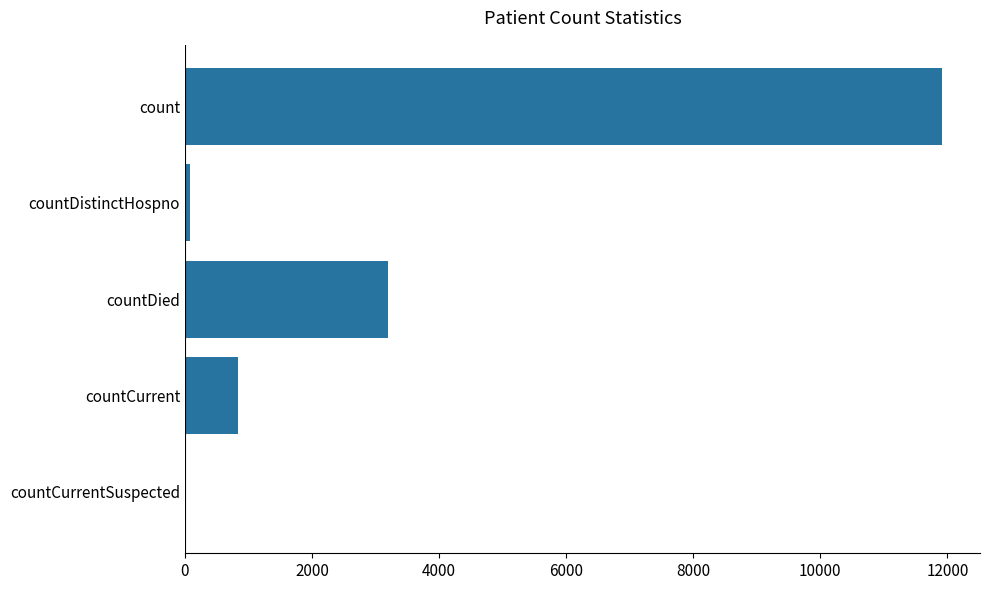

What is the average value?

3206